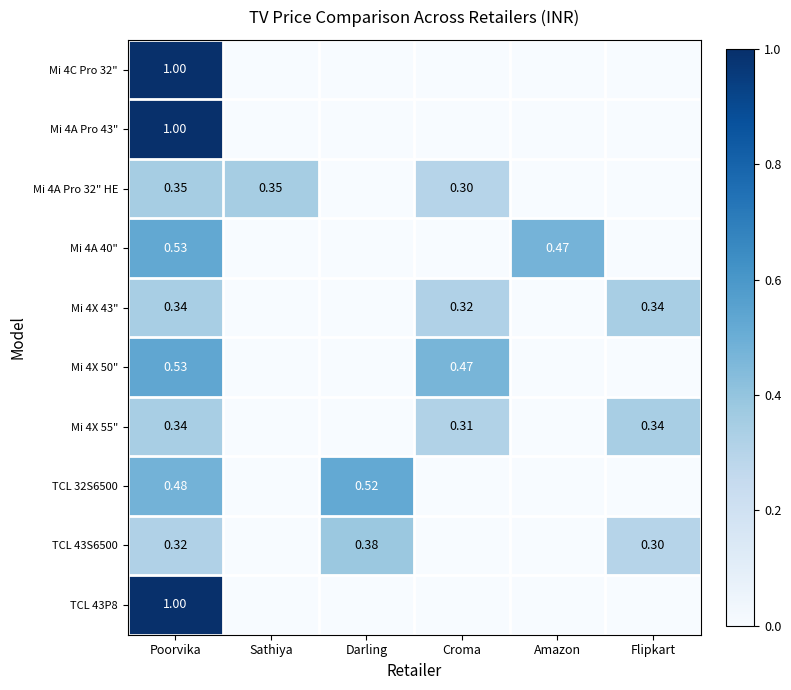

Between Sathiya and Amazon, which is larger?

Sathiya